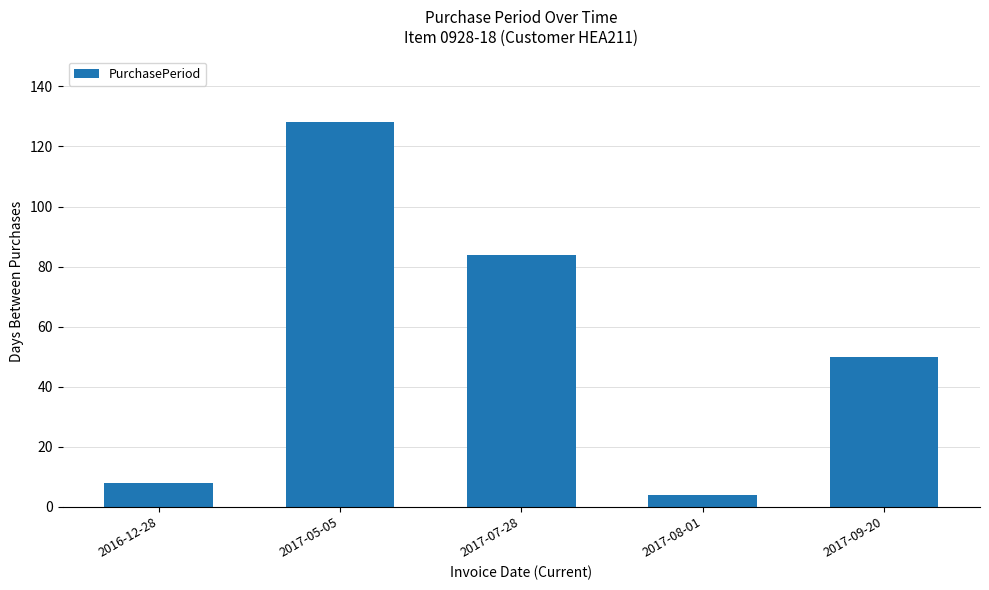

Which has a higher value, 2017-09-20 or 2017-08-01?

2017-09-20